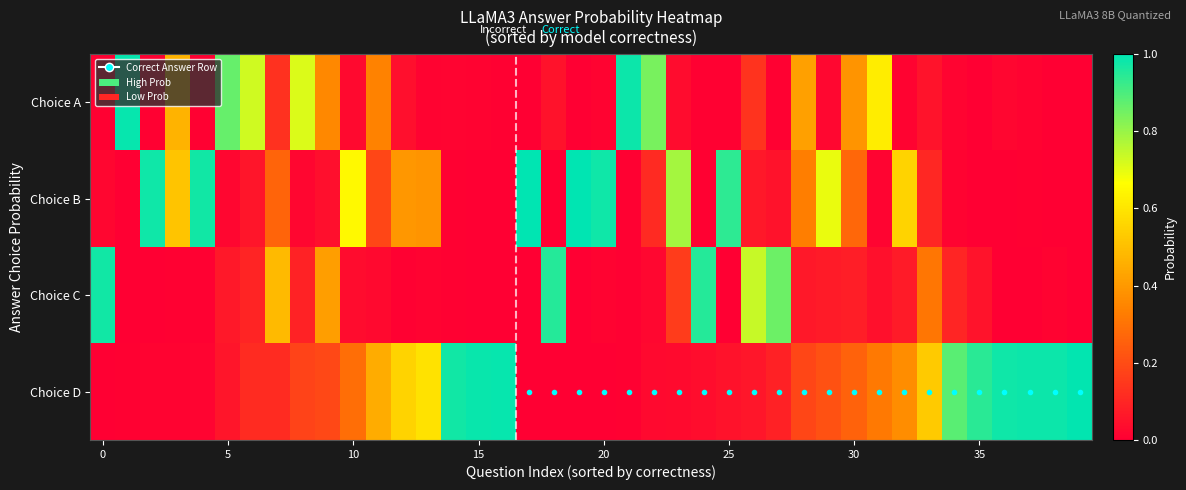

Which series has the widest spread of values?

Choice B